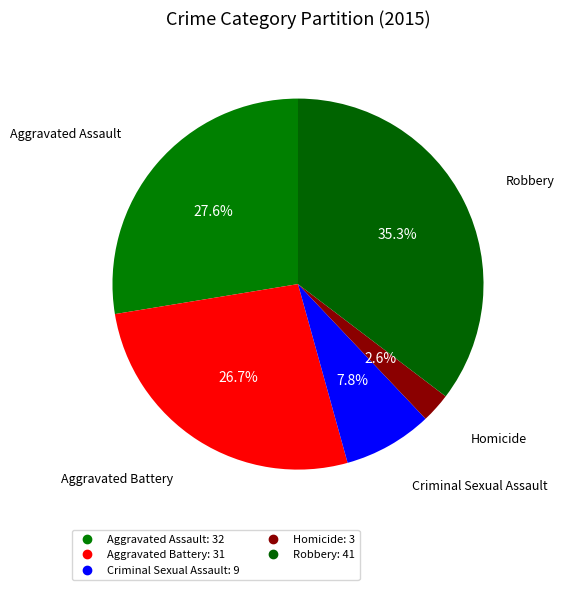

Rank the categories by value from lowest to highest.

Homicide, Criminal Sexual Assault, Aggravated Battery, Aggravated Assault, Robbery